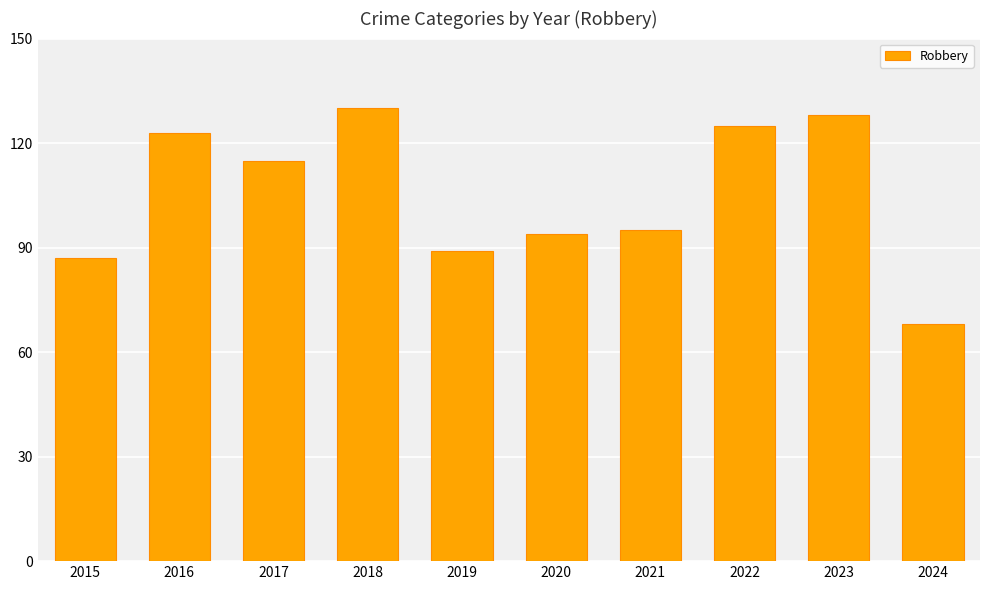

How many values are below 115?

5